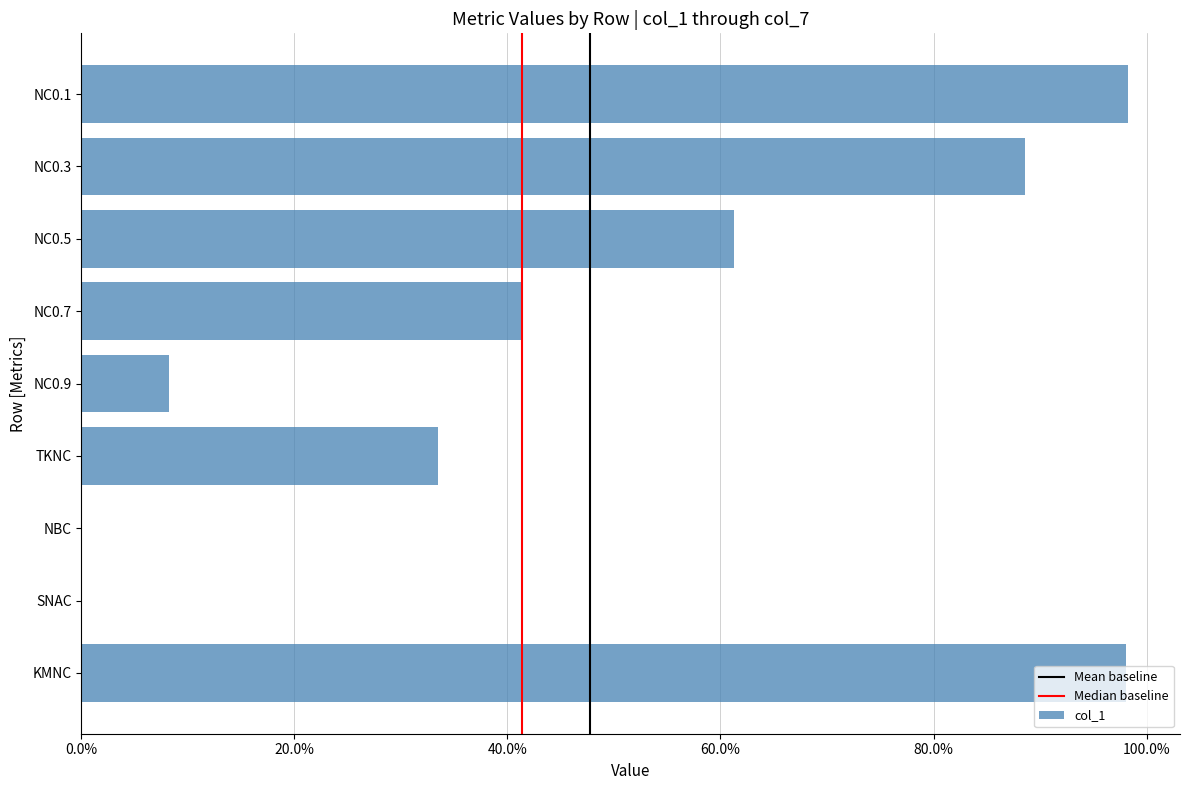

Are the bars horizontal?

Yes